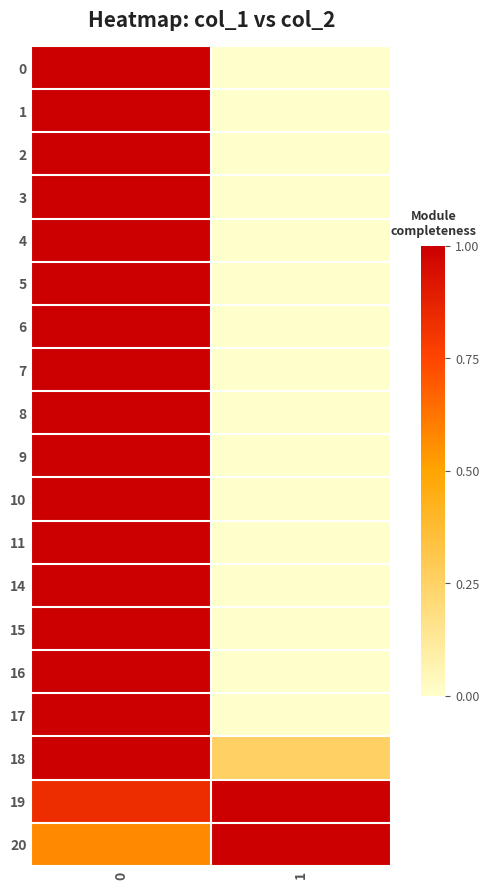

Count the number of categories in the chart.

2